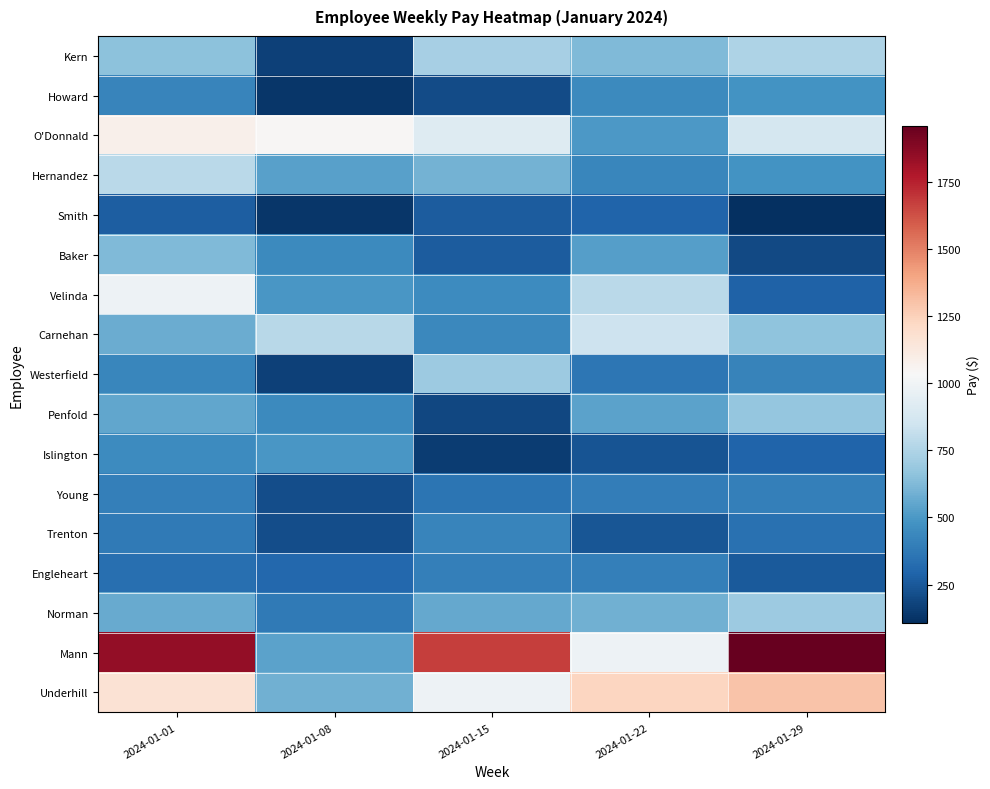

What is the total value across all series at 2024-01-15?

9311.0